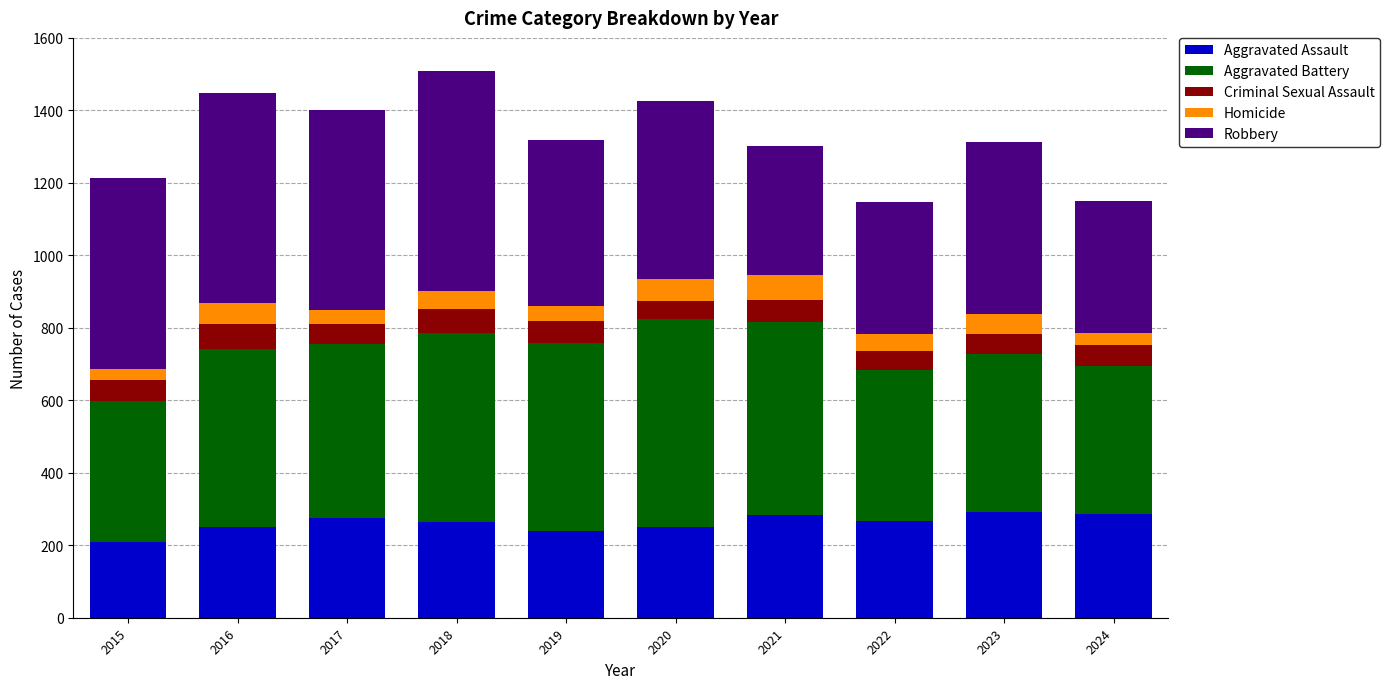

What is the total value across all series at 2016?

1448